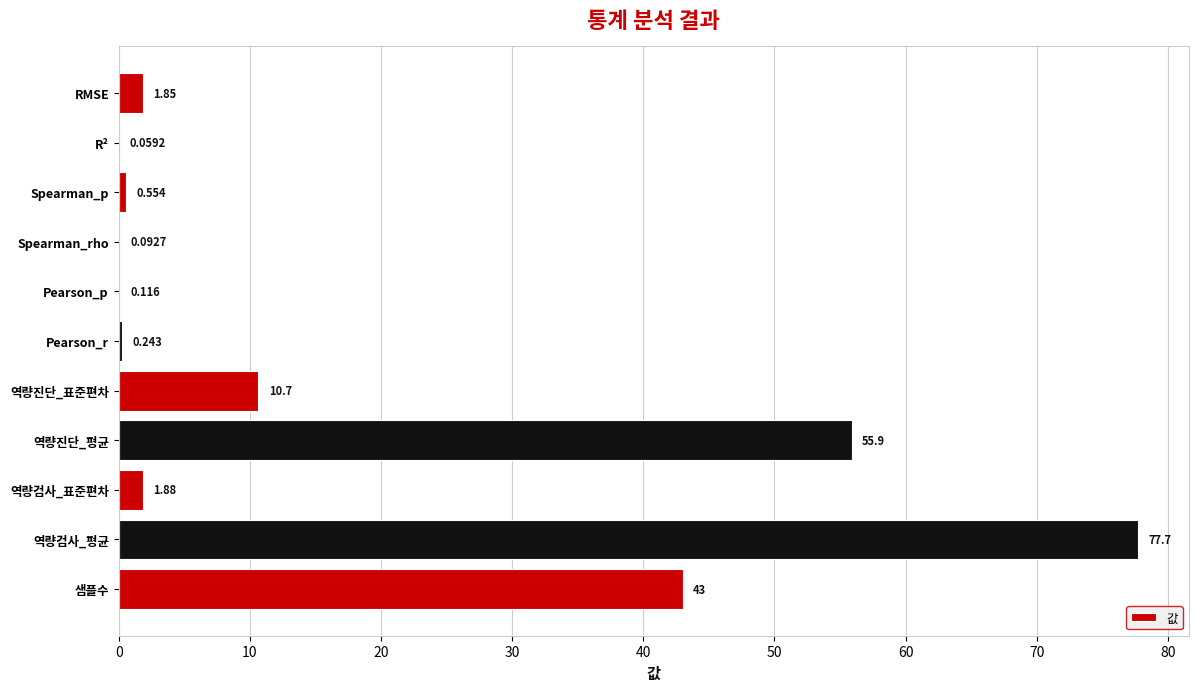

What is the maximum value shown in the chart?

77.7